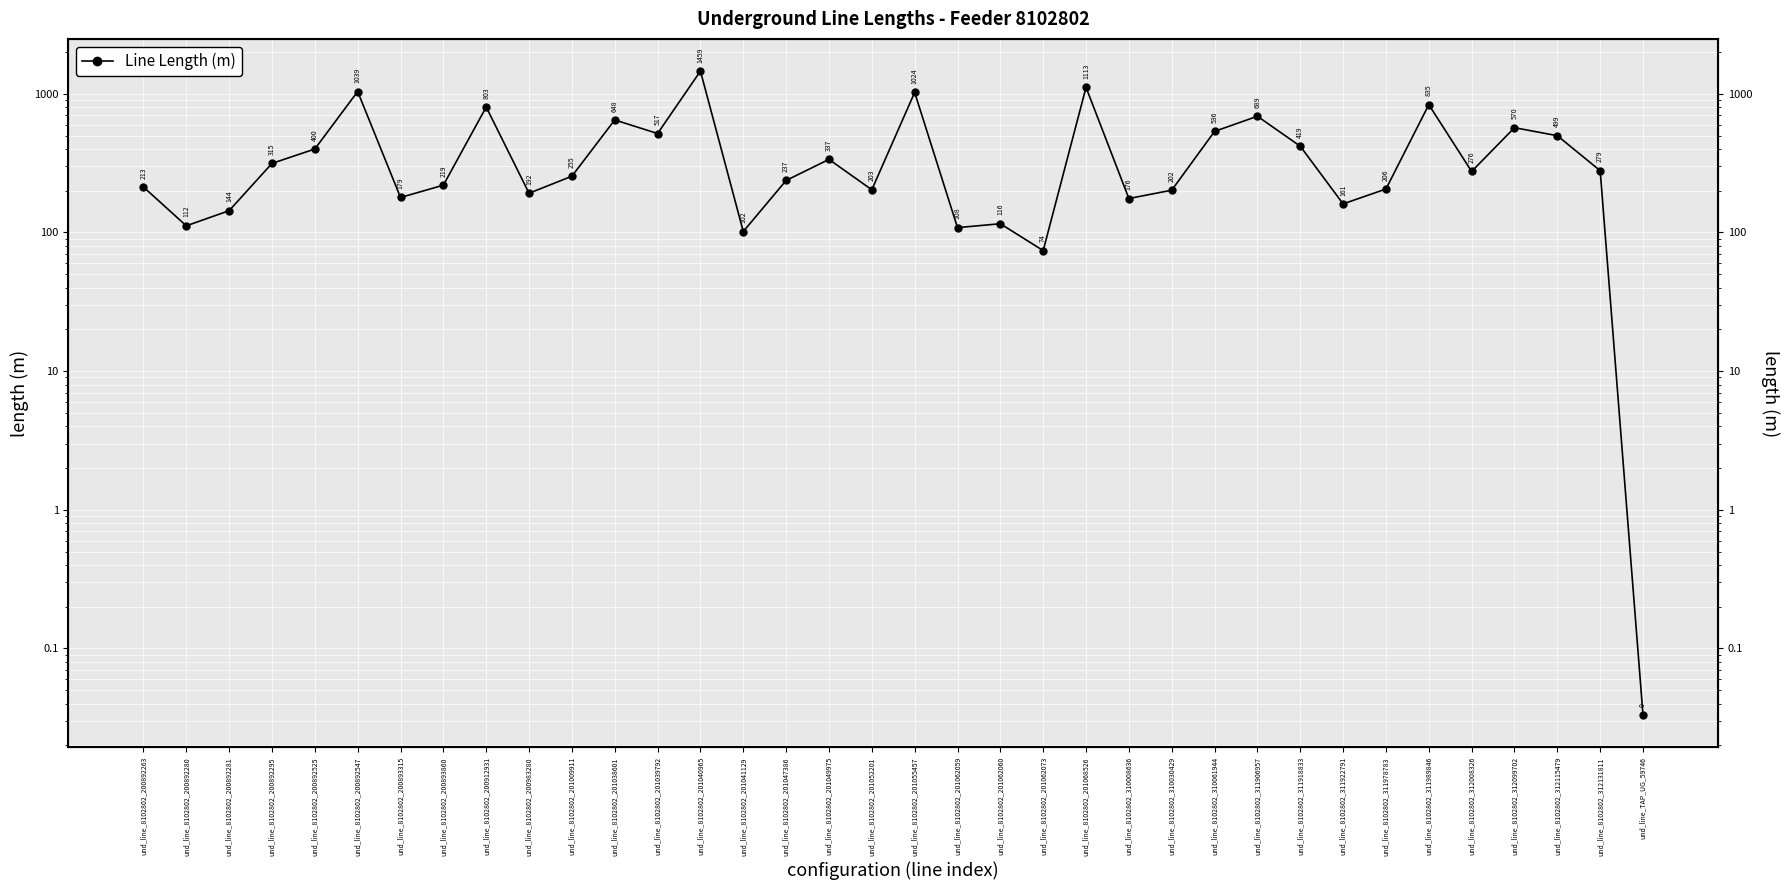

At which category does the data reach its first local peak?

und_line_8102802_200892547